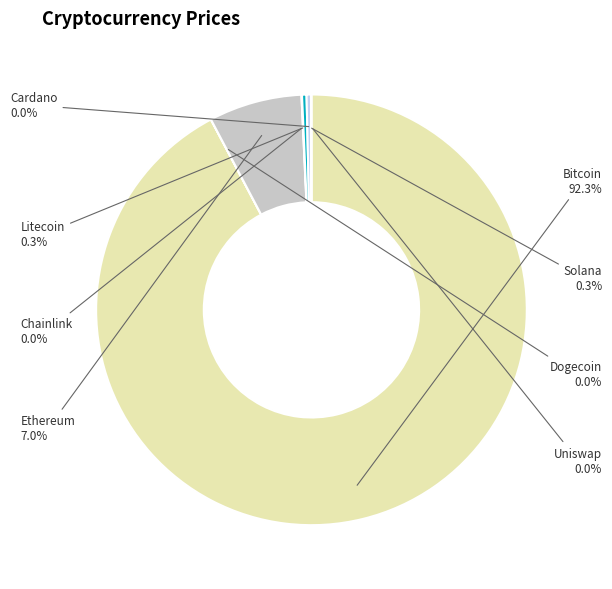

Is Bitcoin the majority of the pie?

Yes